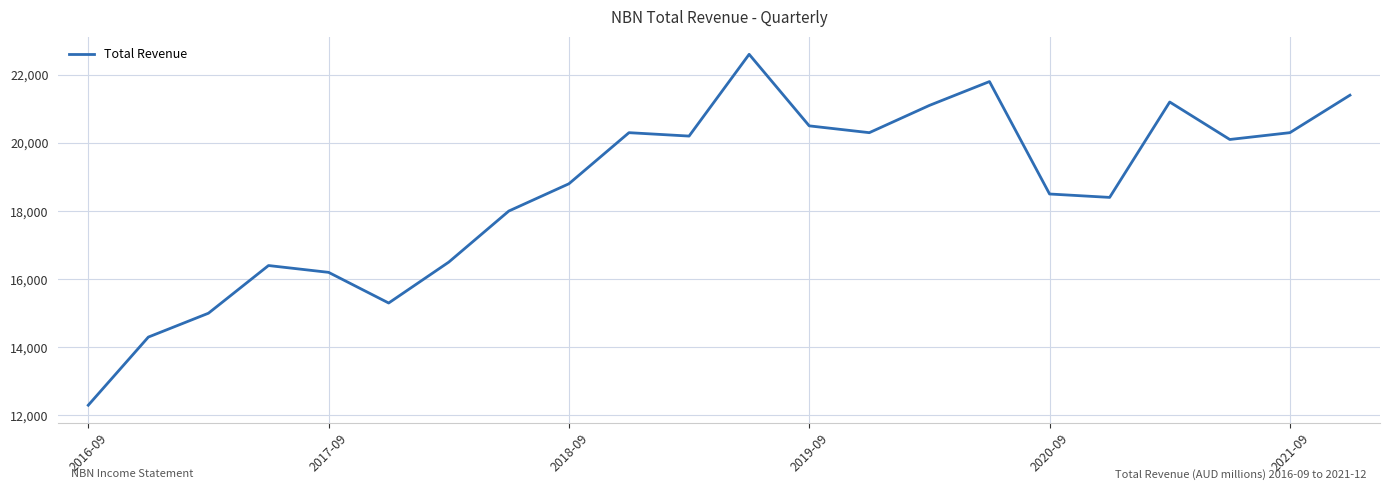

What is the maximum value shown in the chart?

22600